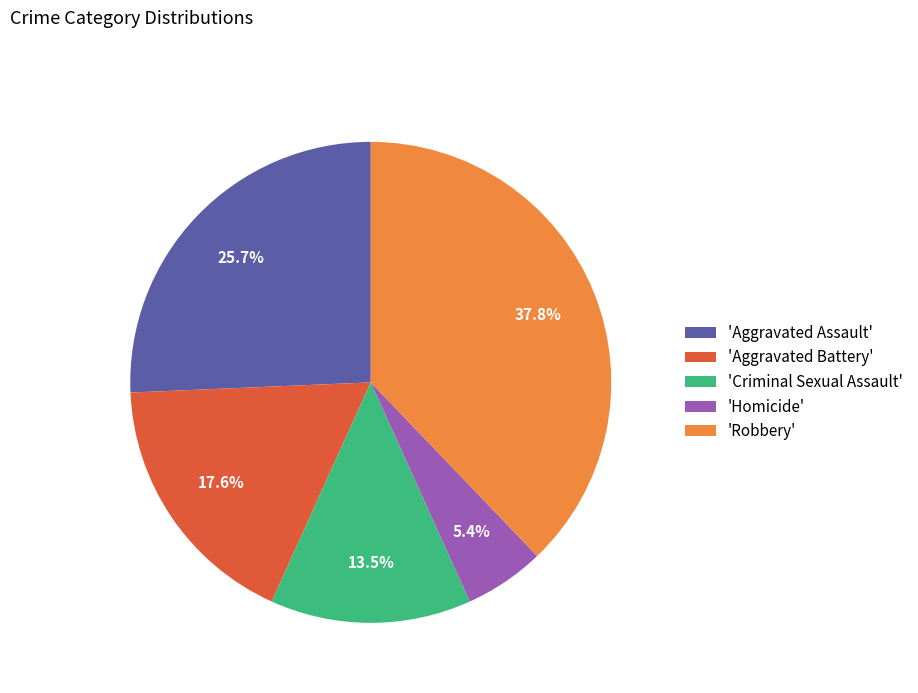

Which has a higher value, 'Robbery' or 'Homicide'?

'Robbery'